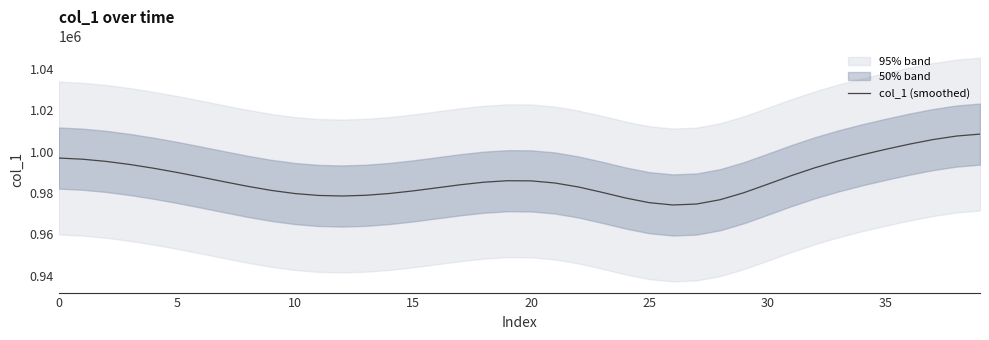

True or false: there are more than 2 points higher than both neighbors.

False